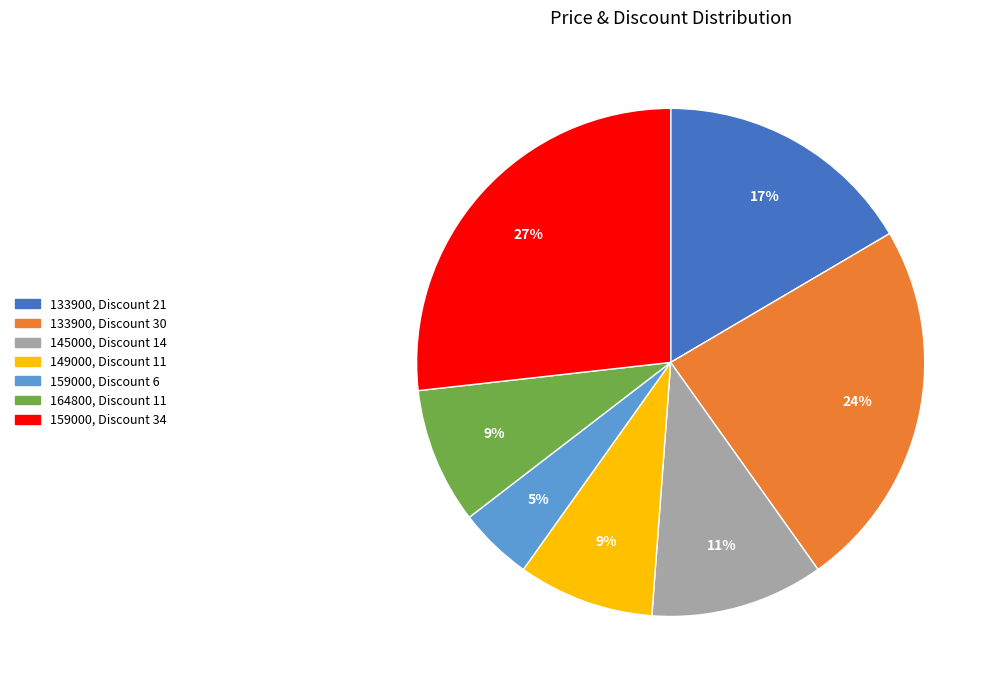

Does any single category account for the majority?

No